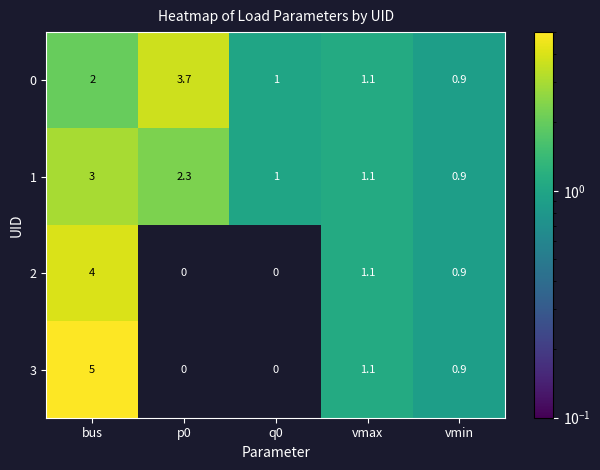

What is the lowest value of the 1 series?

0.9